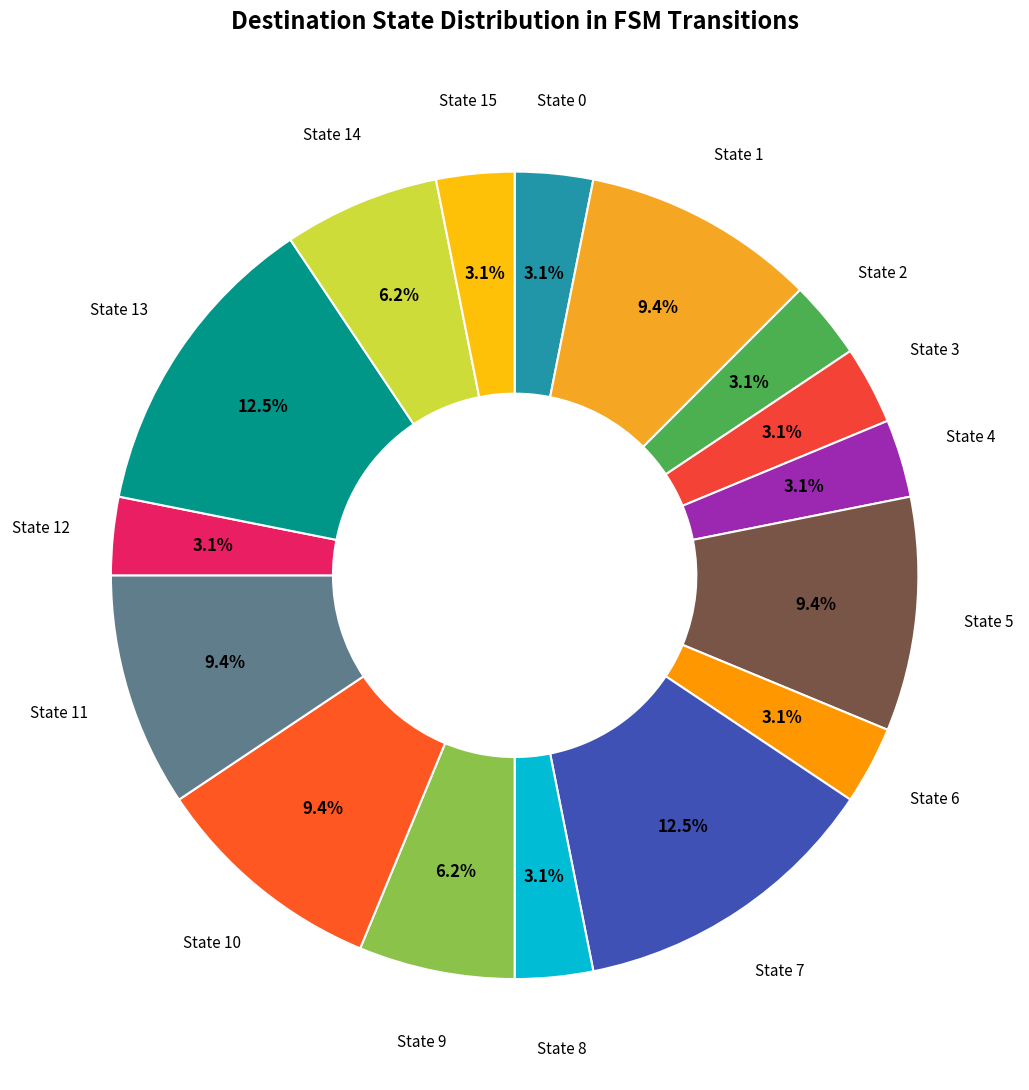

Which has a higher value, State 13 or State 4?

State 13